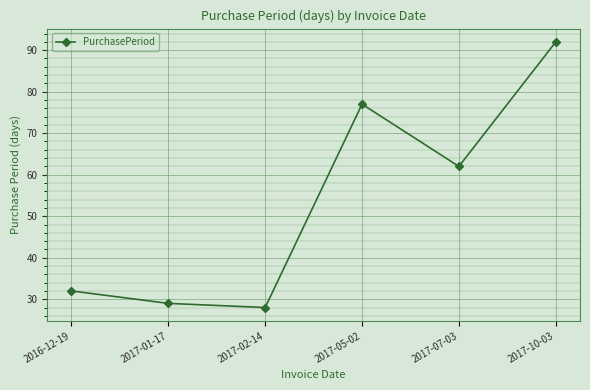

Where is the first local maximum?

2017-05-02